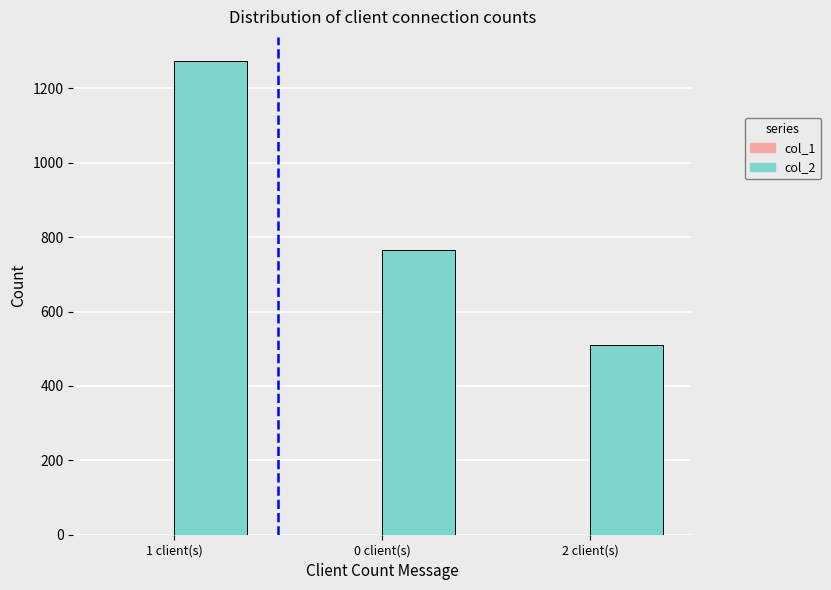

What is the greatest value displayed?

1275